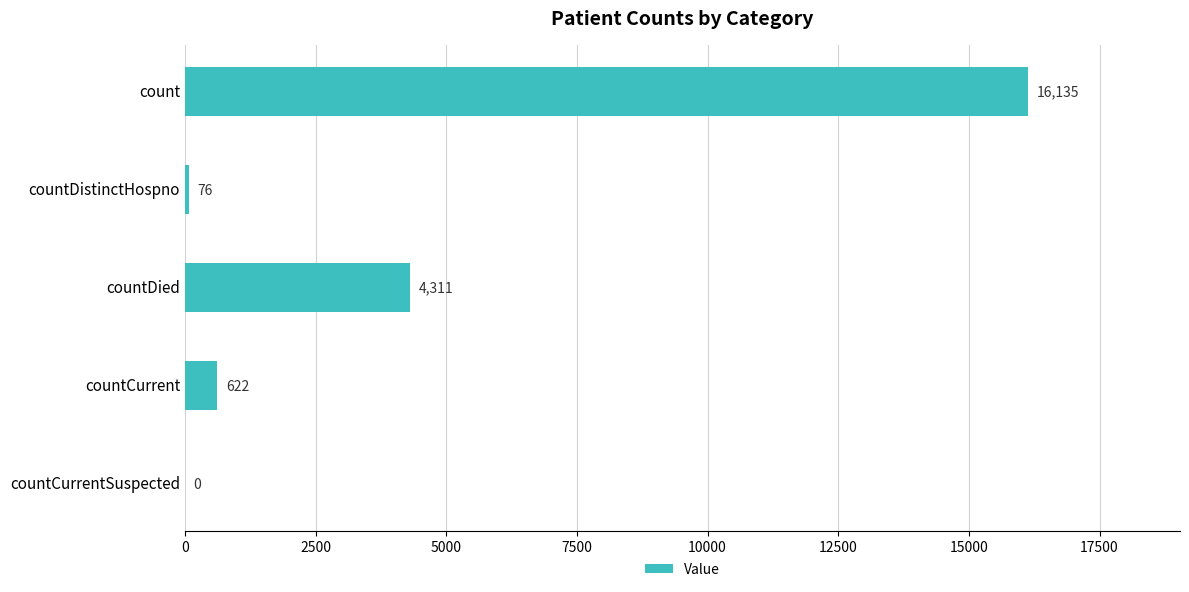

Which label corresponds to the largest value in the chart?

count